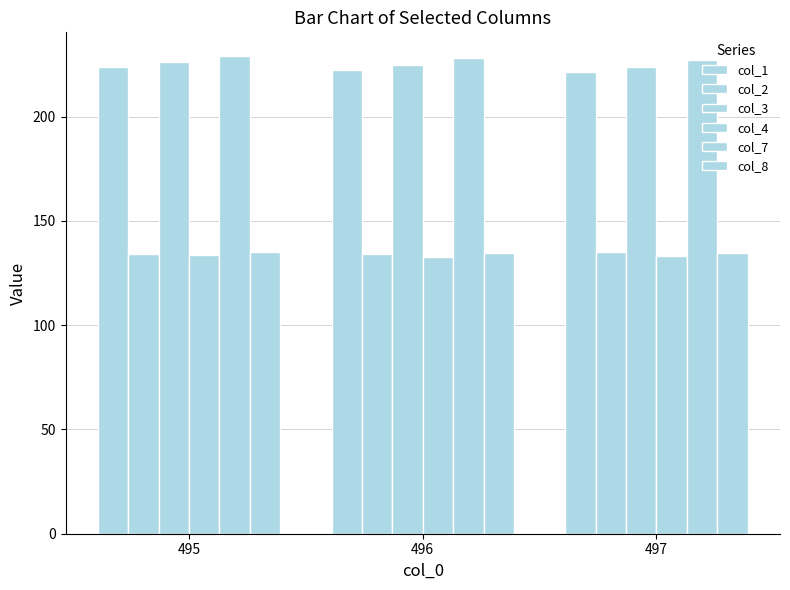

Which series has the widest spread of values?

col_1